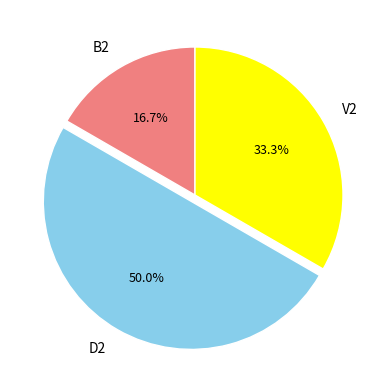

What is the smallest slice in the pie chart?

B2